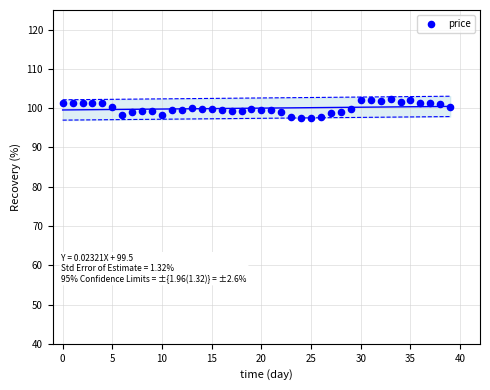

What is the range of Y values (max minus min)?

4.6